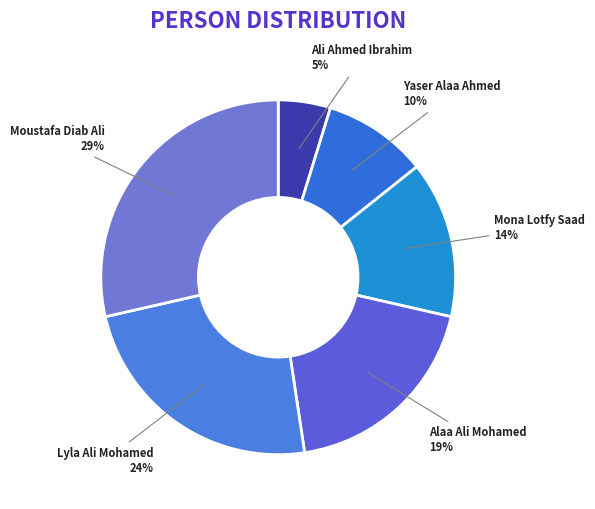

What percentage is the Yaser Alaa Ahmed slice, to the nearest percent?

10%